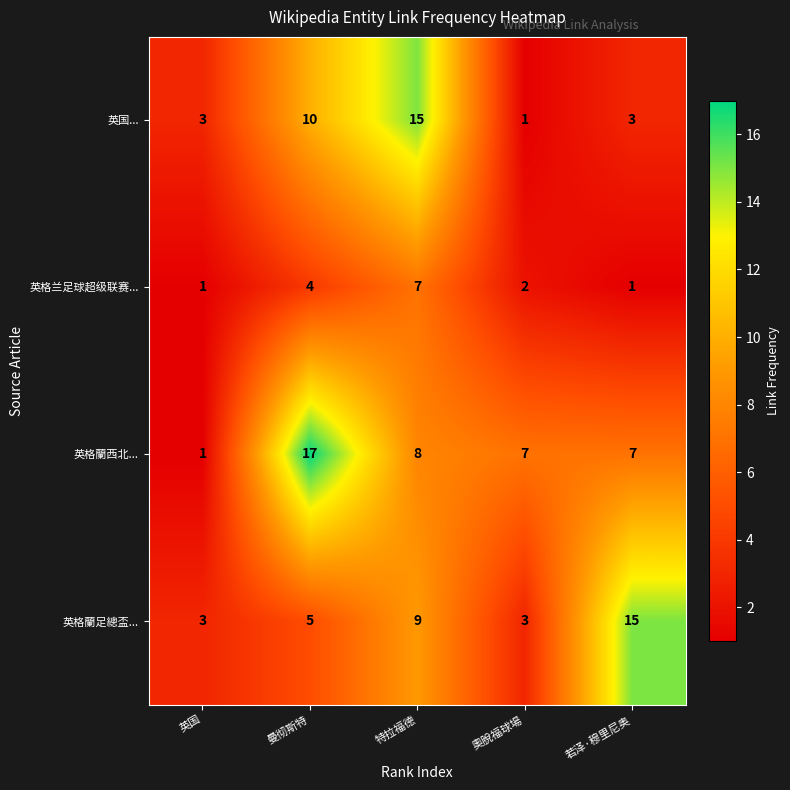

At which category is the sum across all series the highest?

特拉福德